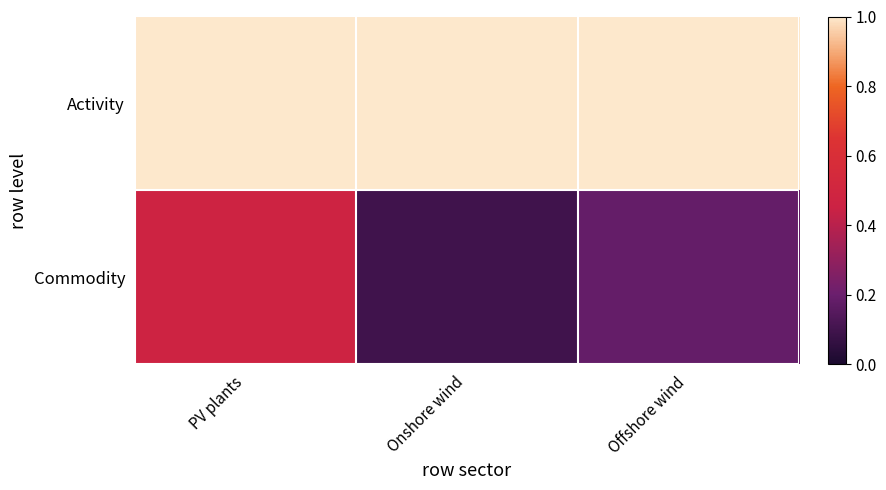

Reading right to left, what are all the values shown in this chart?

Activity: Offshore wind=1.0	Onshore wind=1.0	PV plants=1.0
Commodity: Offshore wind=0.2	Onshore wind=0.1	PV plants=0.5